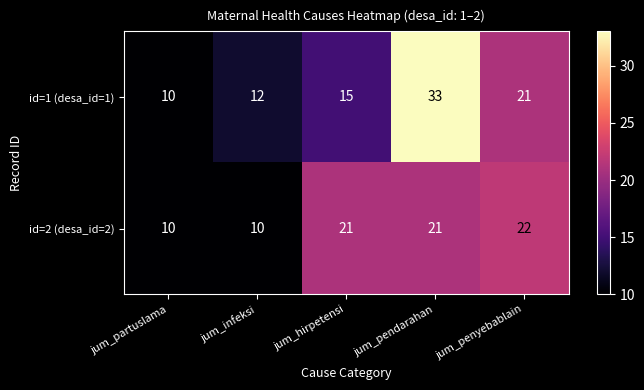

What value does the id=1 (desa_id=1) series have at jum_hirpetensi, to the nearest 5?

15